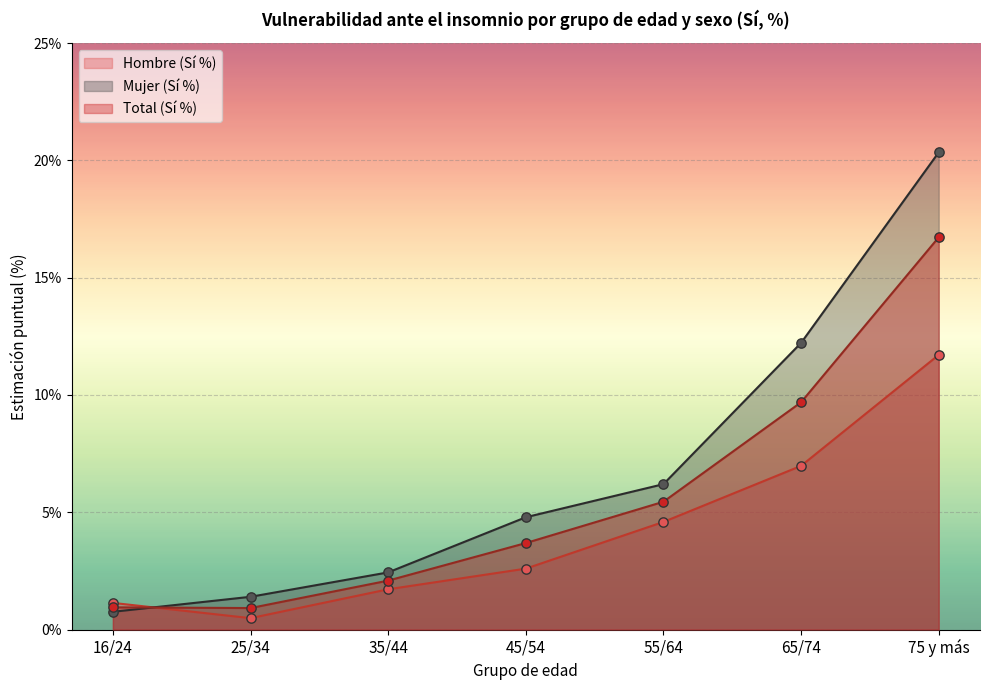

Which series contains the highest Y value?

Mujer (Sí %)